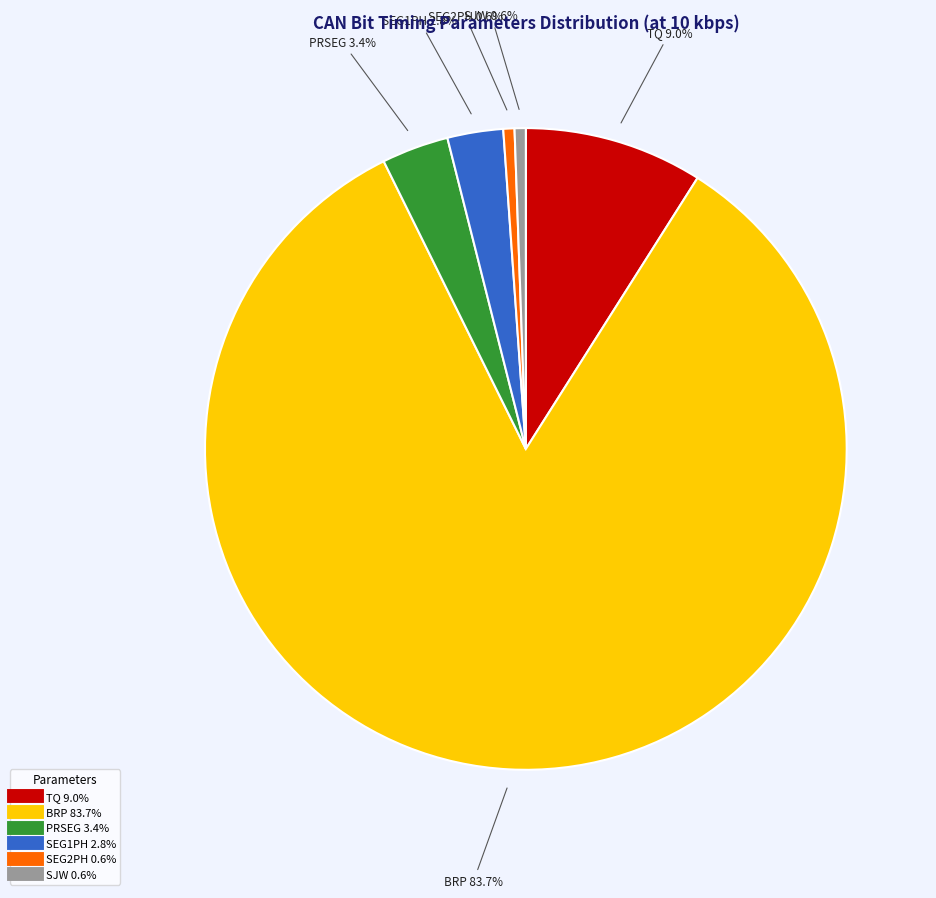

What percentage is the BRP slice, to the nearest percent?

84%